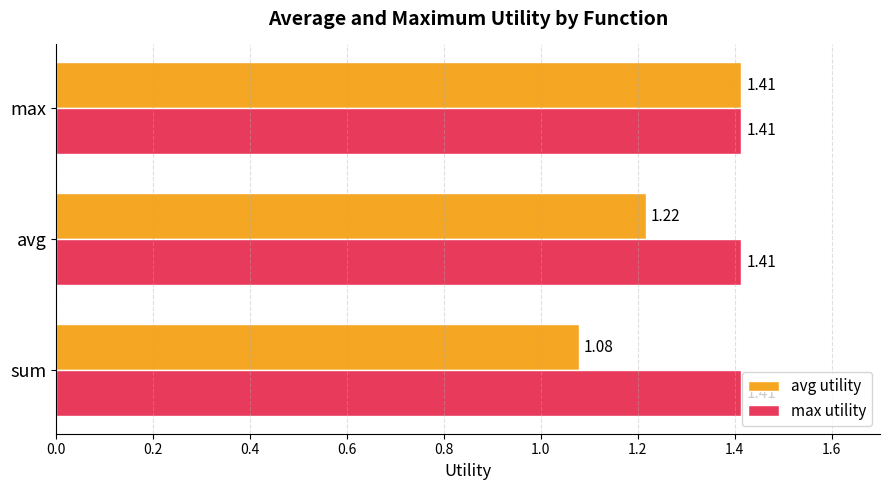

What is the sum of the max utility values at avg and max?

2.8